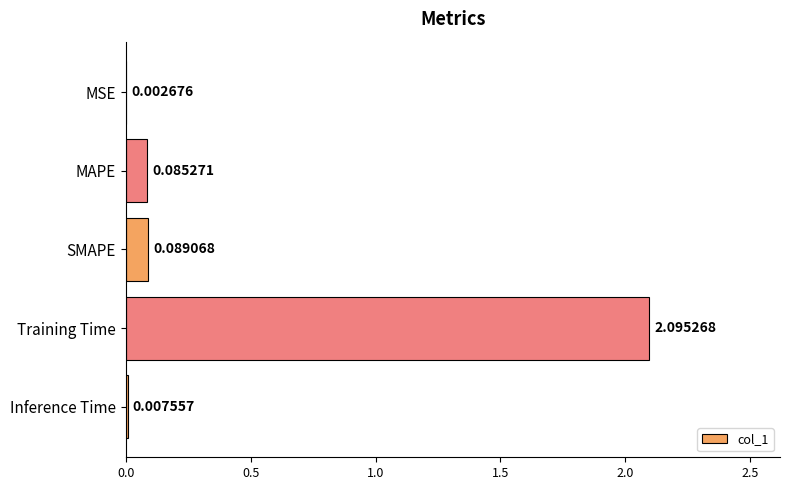

What is the average value?

0.5